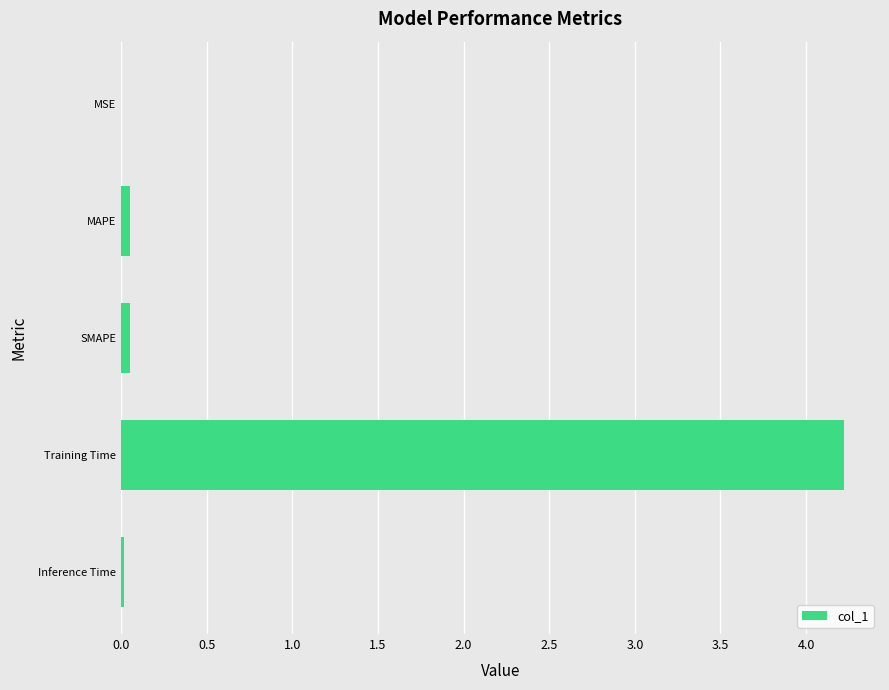

What is the average value?

0.9